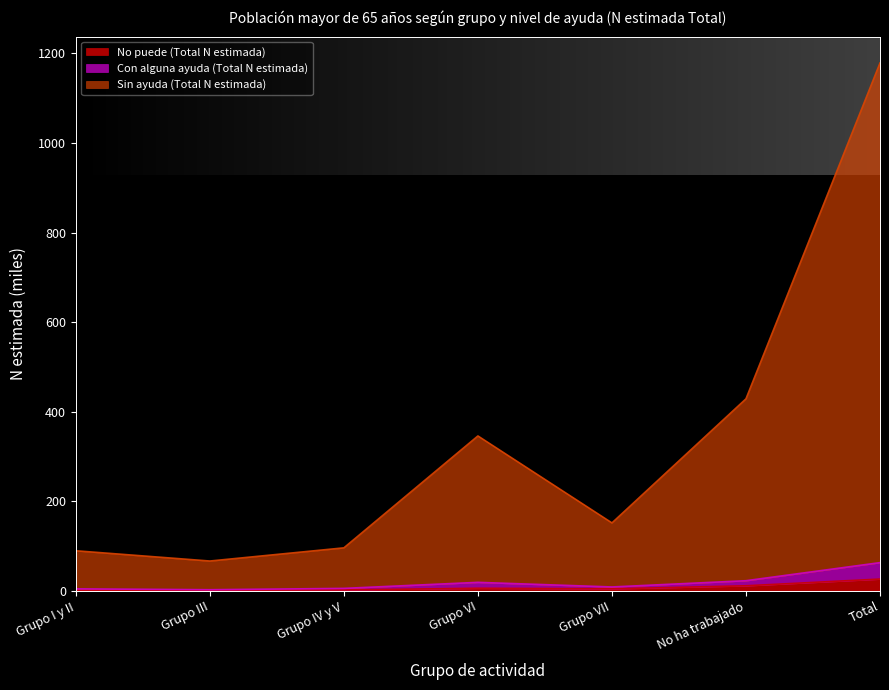

True or false: Con alguna ayuda (Total N estimada) has more than 0 points higher than both neighbors.

True